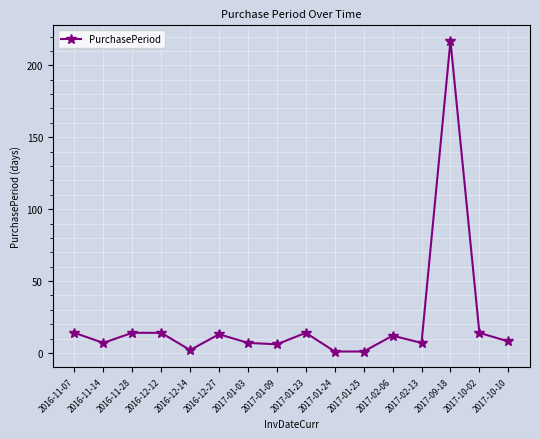

True or false: there are more than 1 points higher than both neighbors.

True